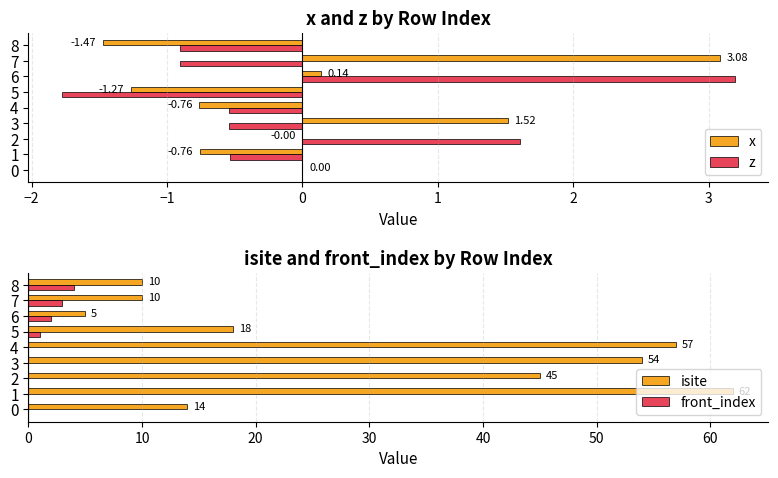

How many negative values does the x series have?

5